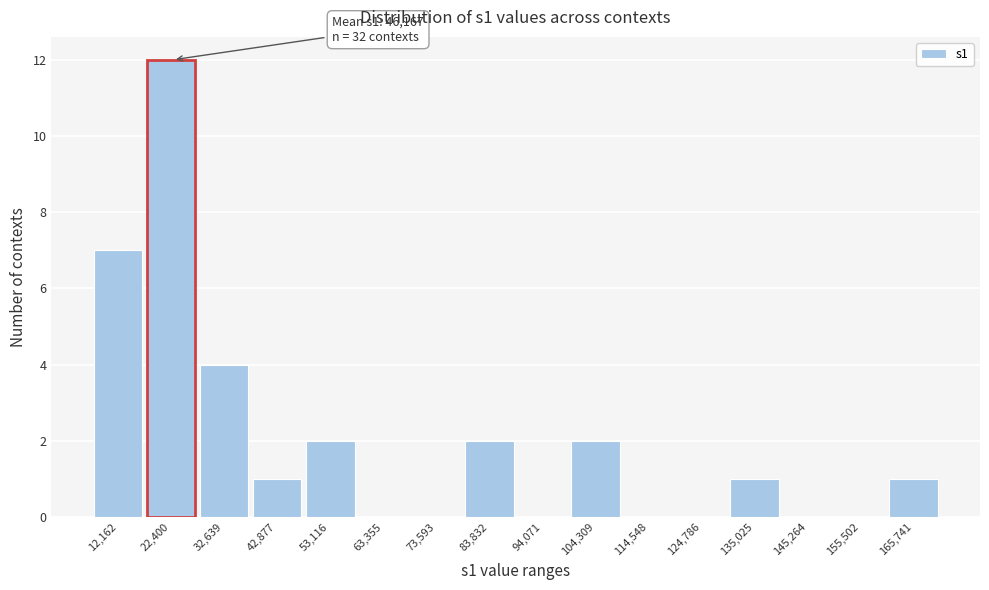

Reading left to right, transcribe all the data shown in this chart.

12,162=7	22,400=12	32,639=4	42,877=1	53,116=2	63,355=0	73,593=0	83,832=2	94,071=0	104,309=2	114,548=0	124,786=0	135,025=1	145,264=0	155,502=0	165,741=1